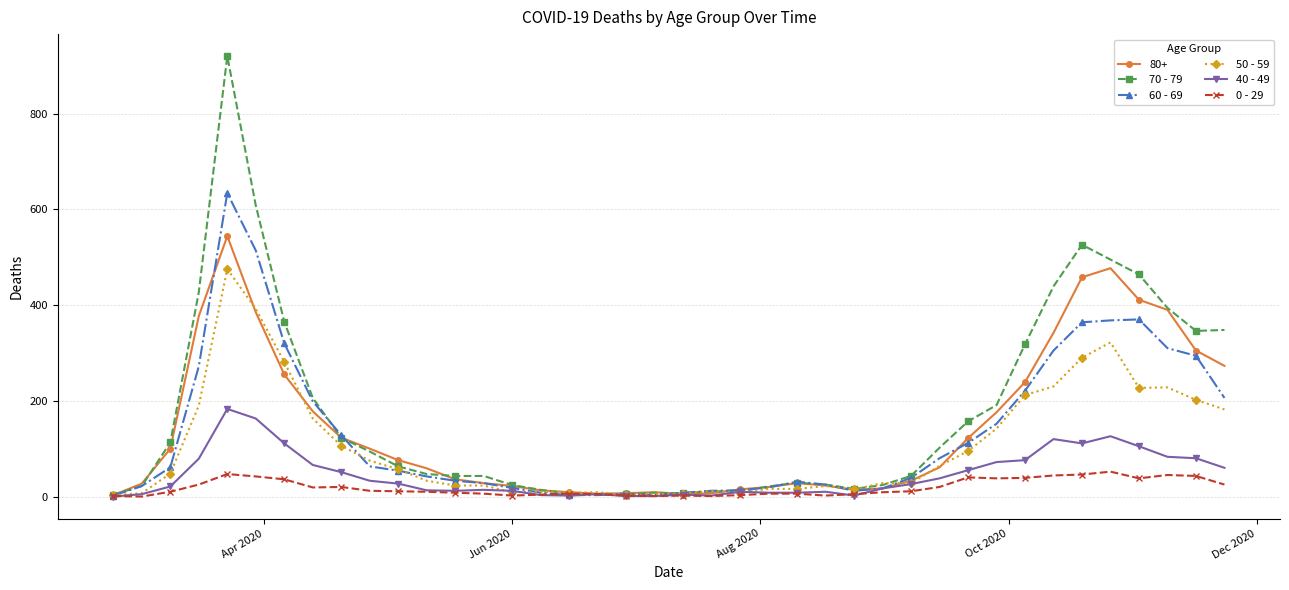

Which series has the largest range (max minus min)?

70 - 79